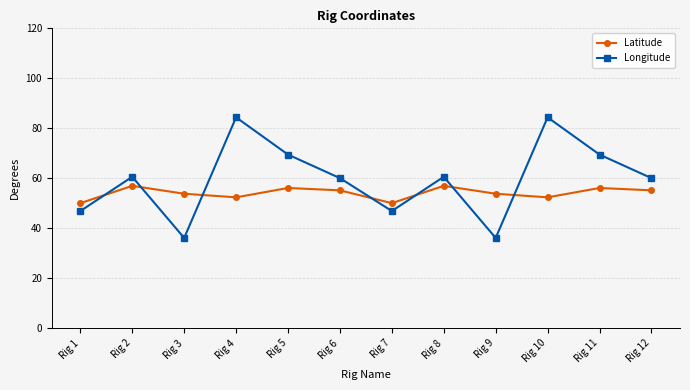

Which series has the largest range (max minus min)?

Longitude